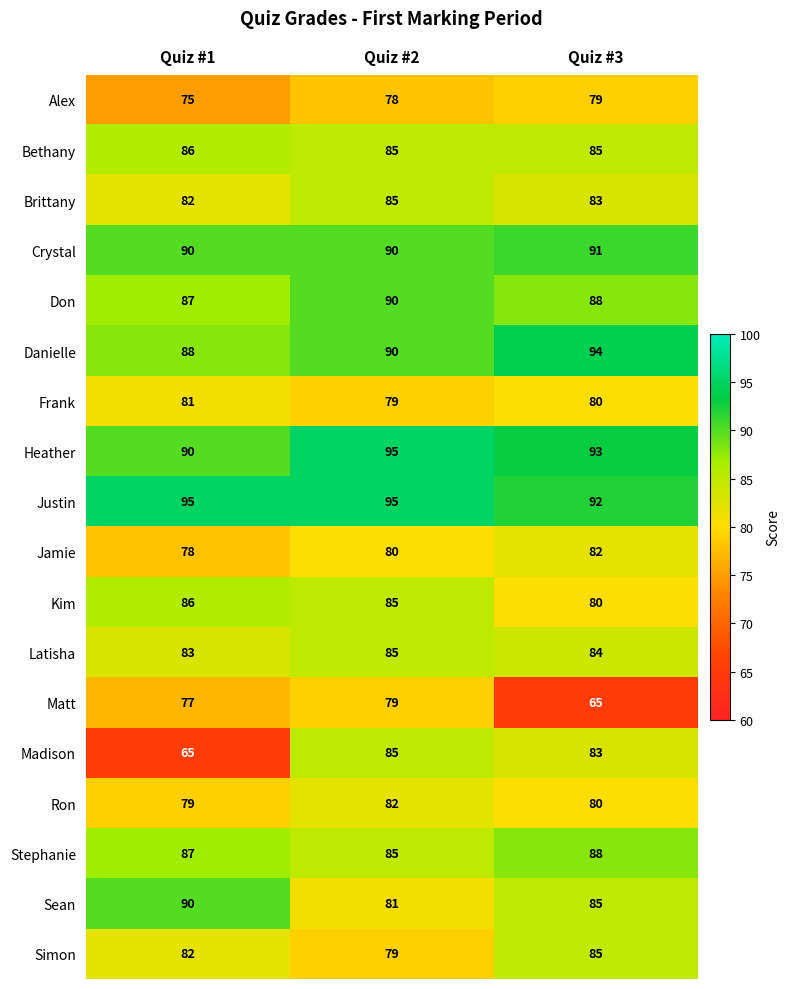

What value does the Simon series have at Quiz #2?

79